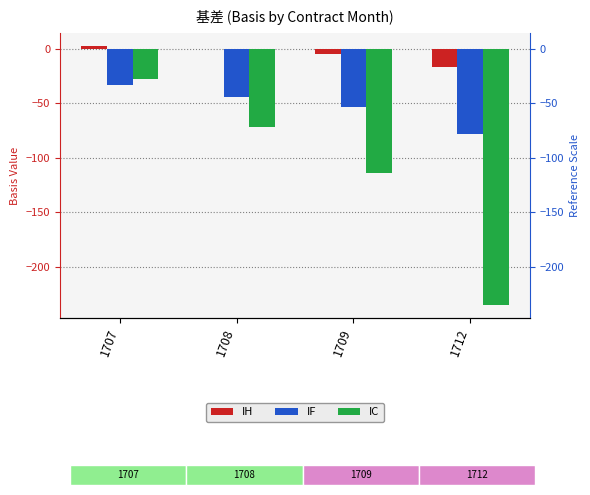

What are all the series names shown in the legend?

IH, IF, IC